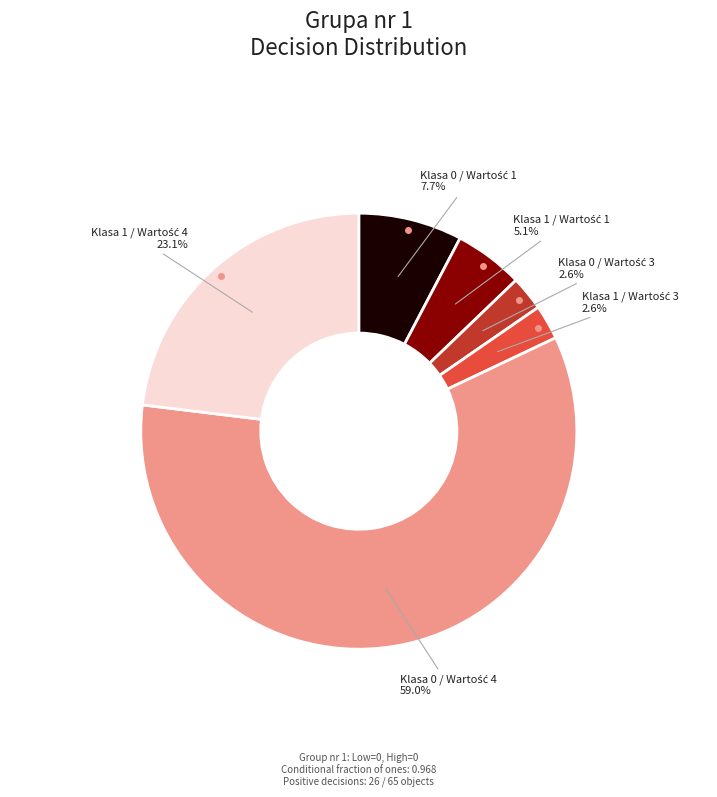

Is there a majority slice in this chart?

Yes